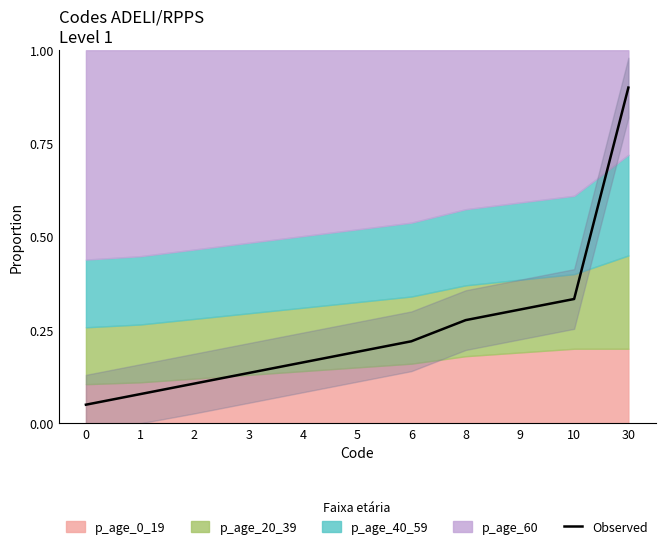

What is the difference between the values at 30 and 4?

0.7